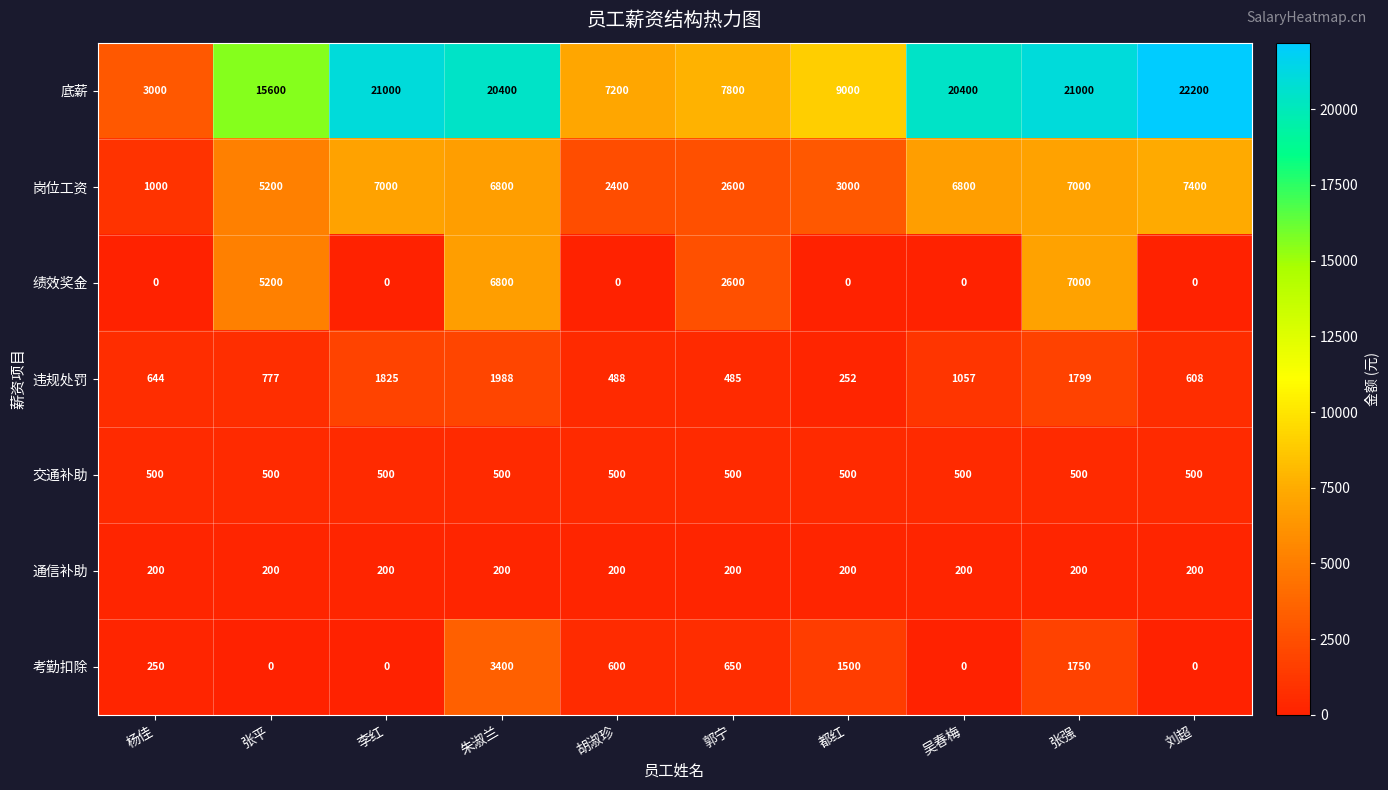

At which label does 底薪 first exceed 20400?

李红